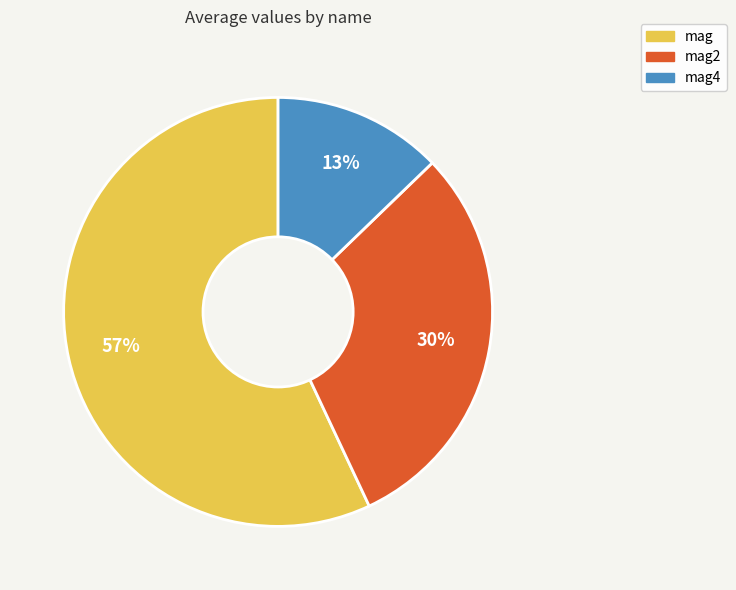

To the nearest percent, what is the average slice percentage?

33%